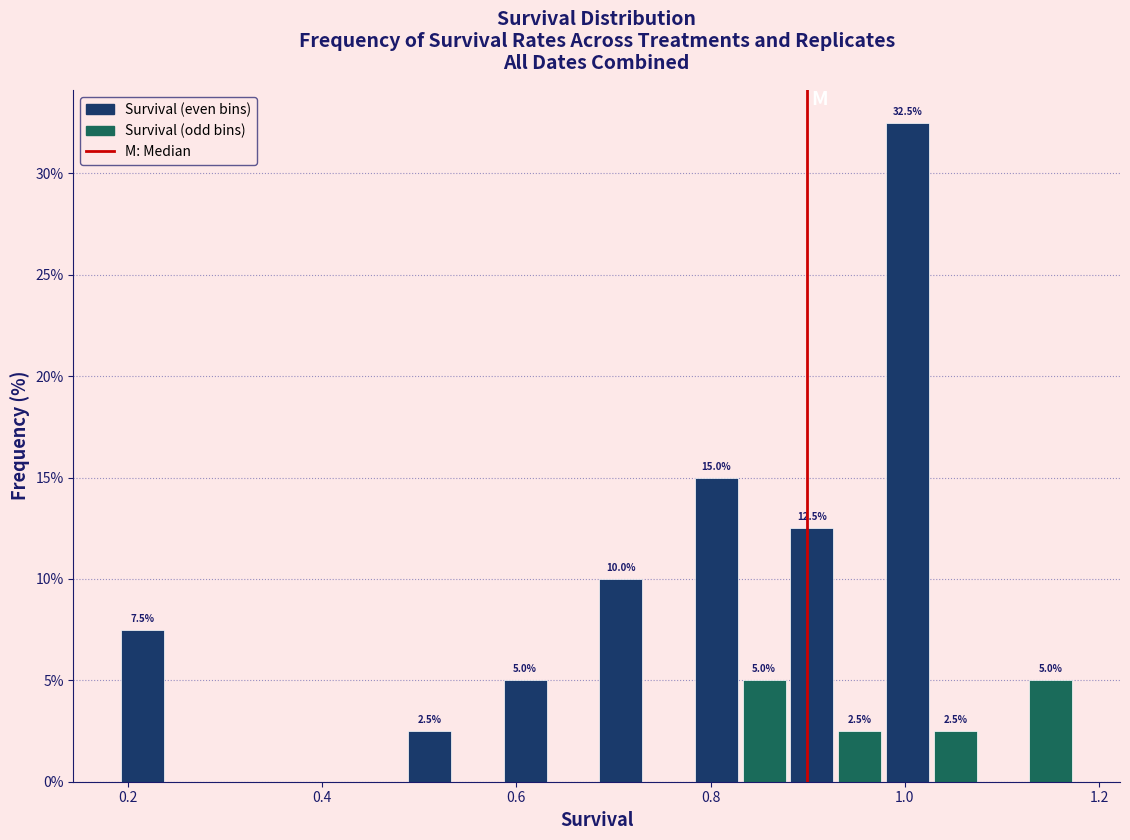

Read against the x-axis, roughly where is the centre of the tallest bar?

1.00